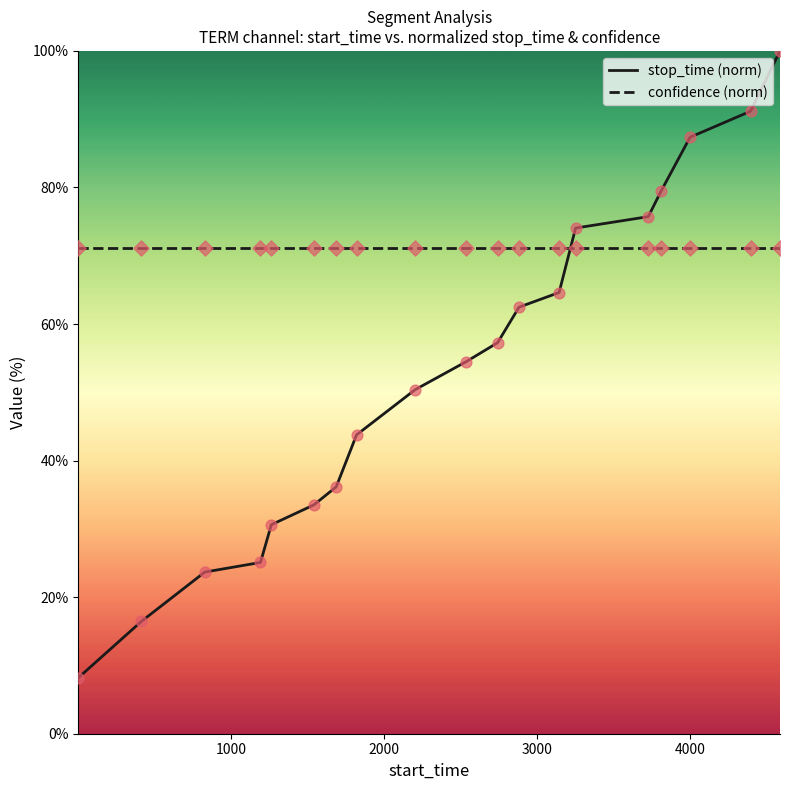

What are all the series names shown in the legend?

stop_time (norm), confidence (norm)